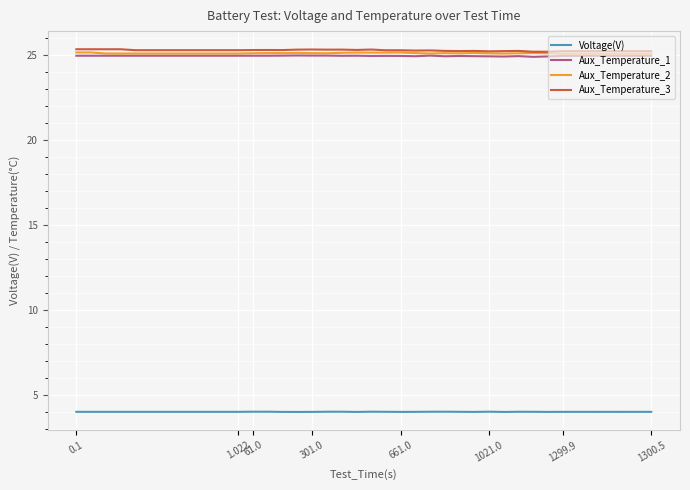

What is the maximum value shown in the chart?

25.4